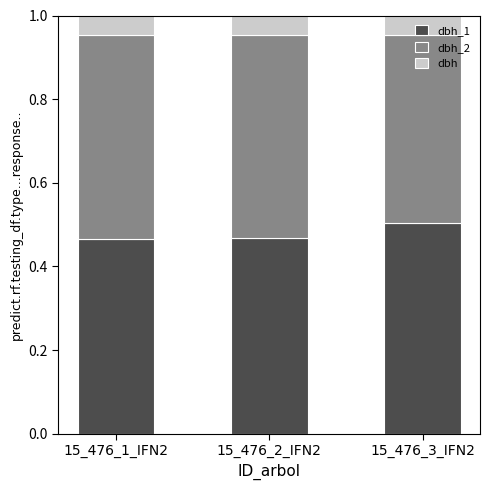

What is the total value across all series at 15_476_1_IFN2?

1.0